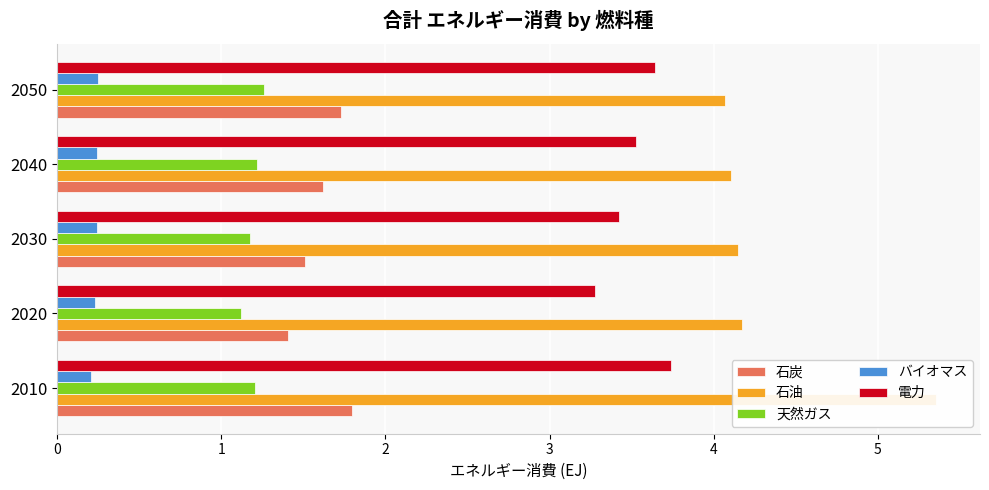

Reading left to right, extract all data points from this chart.

石炭: 1.8	1.4	1.5	1.6	1.7
石油: 5.4	4.2	4.2	4.1	4.1
天然ガス: 1.2	1.1	1.2	1.2	1.3
バイオマス: 0.2	0.2	0.2	0.2	0.2
電力: 3.7	3.3	3.4	3.5	3.6